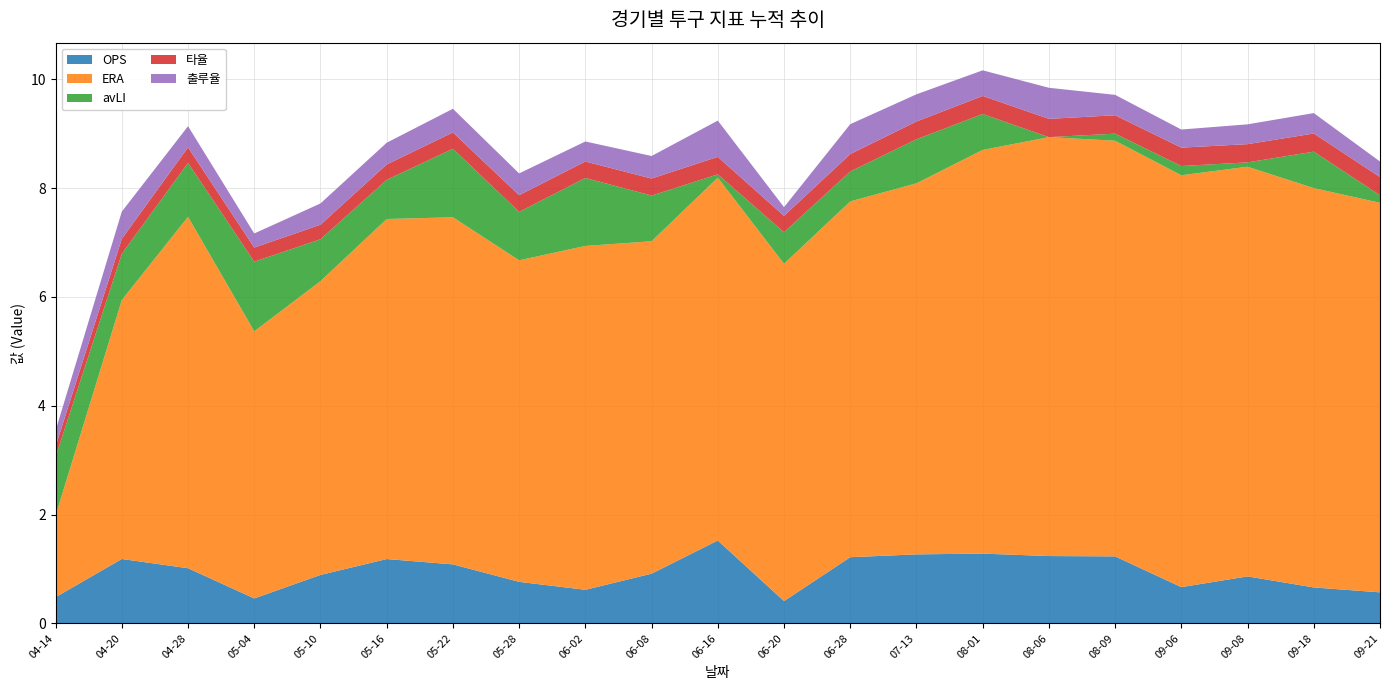

Reading left to right, list all the values displayed in this chart.

OPS: 0.5	1.2	1.0	0.5	0.9	1.2	1.1	0.8	0.6	0.9	1.5	0.4	1.2	1.3	1.3	1.2	1.2	0.7	0.9	0.7	0.6
ERA: 1.5	4.8	6.5	4.9	5.4	6.2	6.4	5.9	6.3	6.1	6.7	6.2	6.5	6.8	7.4	7.7	7.6	7.6	7.5	7.3	7.2
avLI: 1.1	0.8	1.0	1.3	0.8	0.7	1.3	0.9	1.2	0.8	0.1	0.6	0.6	0.8	0.7	0.0	0.1	0.2	0.1	0.7	0.1
타율: 0.2	0.3	0.3	0.3	0.3	0.3	0.3	0.3	0.3	0.3	0.3	0.3	0.3	0.3	0.3	0.3	0.3	0.3	0.3	0.3	0.3
출루율: 0.3	0.5	0.4	0.3	0.4	0.4	0.4	0.4	0.4	0.4	0.7	0.2	0.6	0.5	0.5	0.6	0.4	0.3	0.4	0.4	0.3